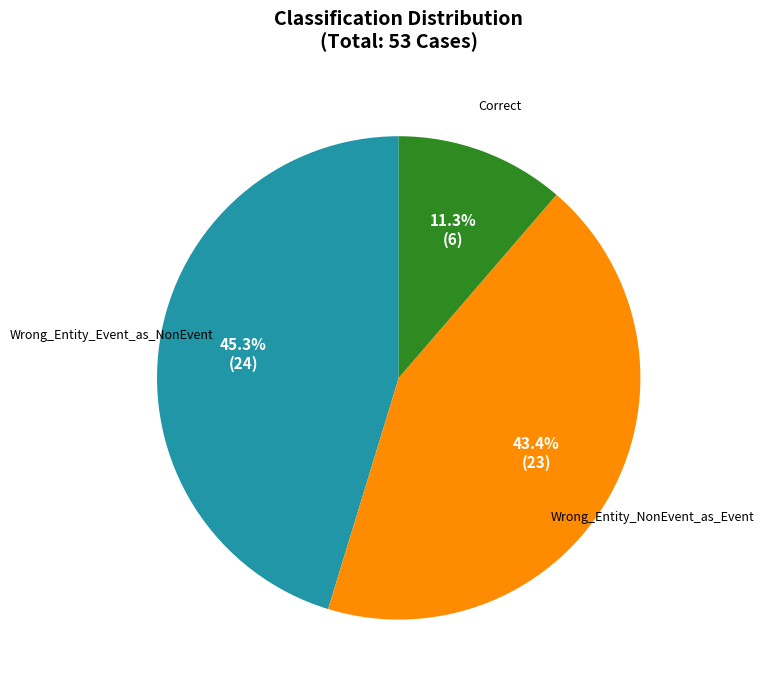

Which category has the smallest portion of the pie?

Correct